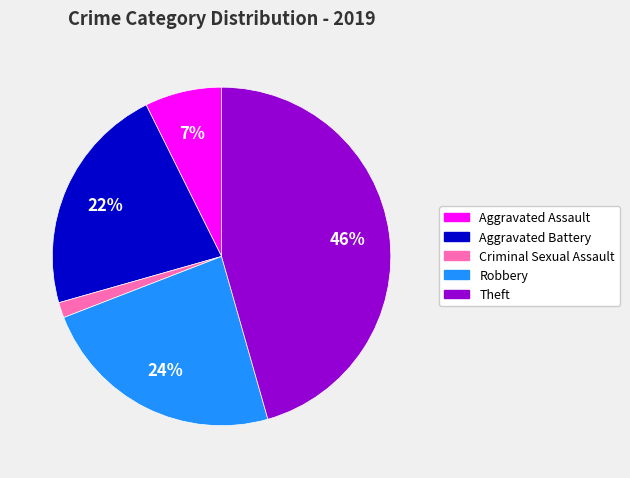

The Aggravated Battery slice represents 15% of the pie. True or false?

False